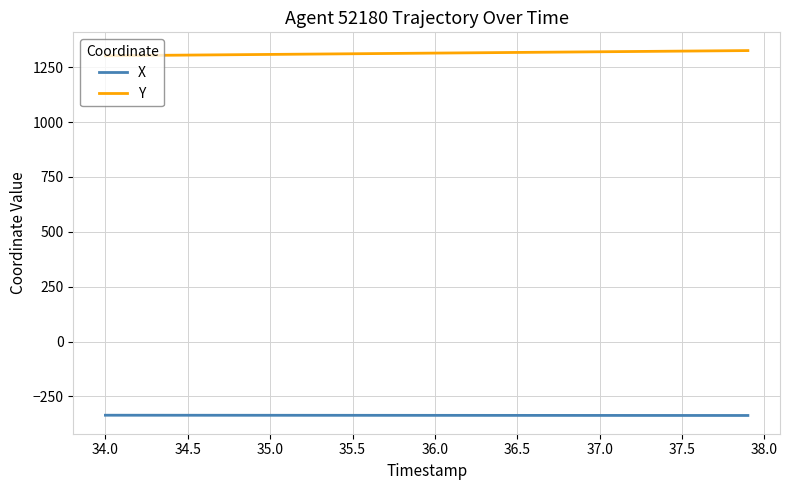

Which series has the largest total across all categories?

Y